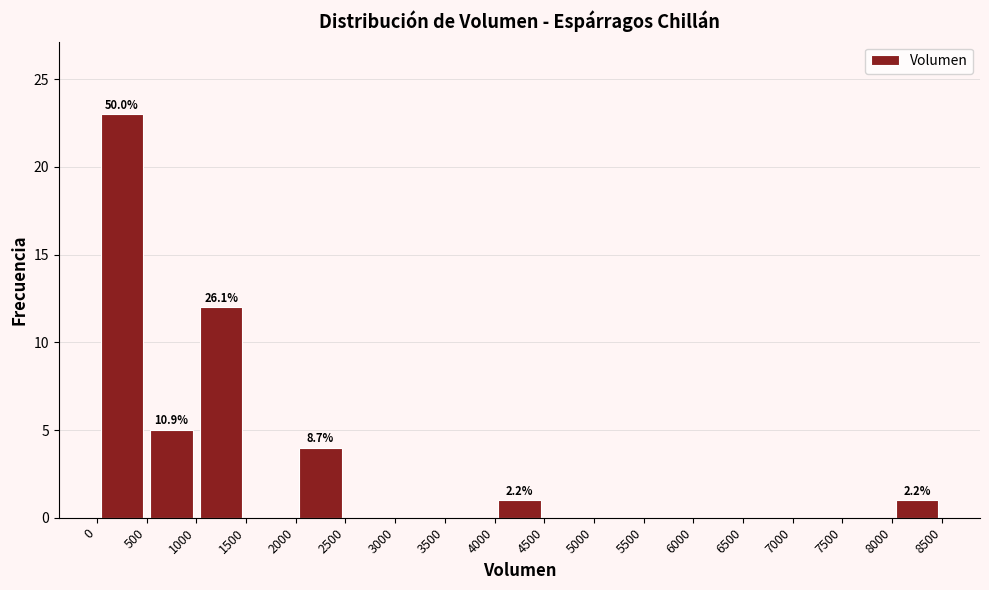

Over which range of the x-axis is the bar tallest?

0 to 500